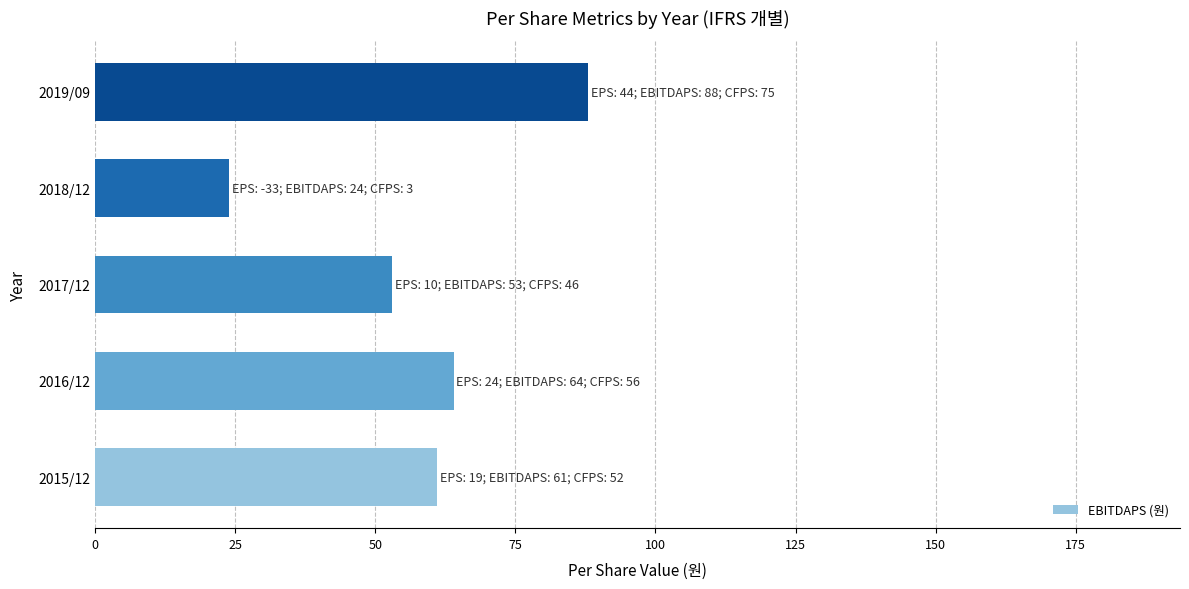

What is the greatest value displayed?

88